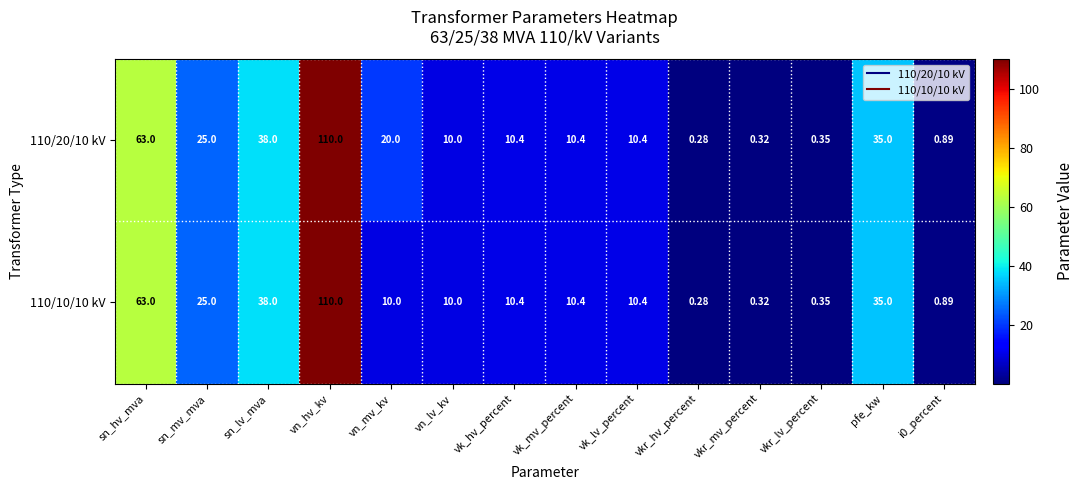

At which category is the sum across all series the highest?

vn_hv_kv